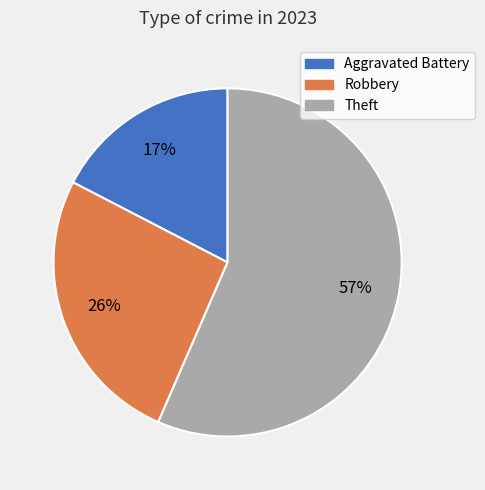

How many segments does this pie chart have?

3